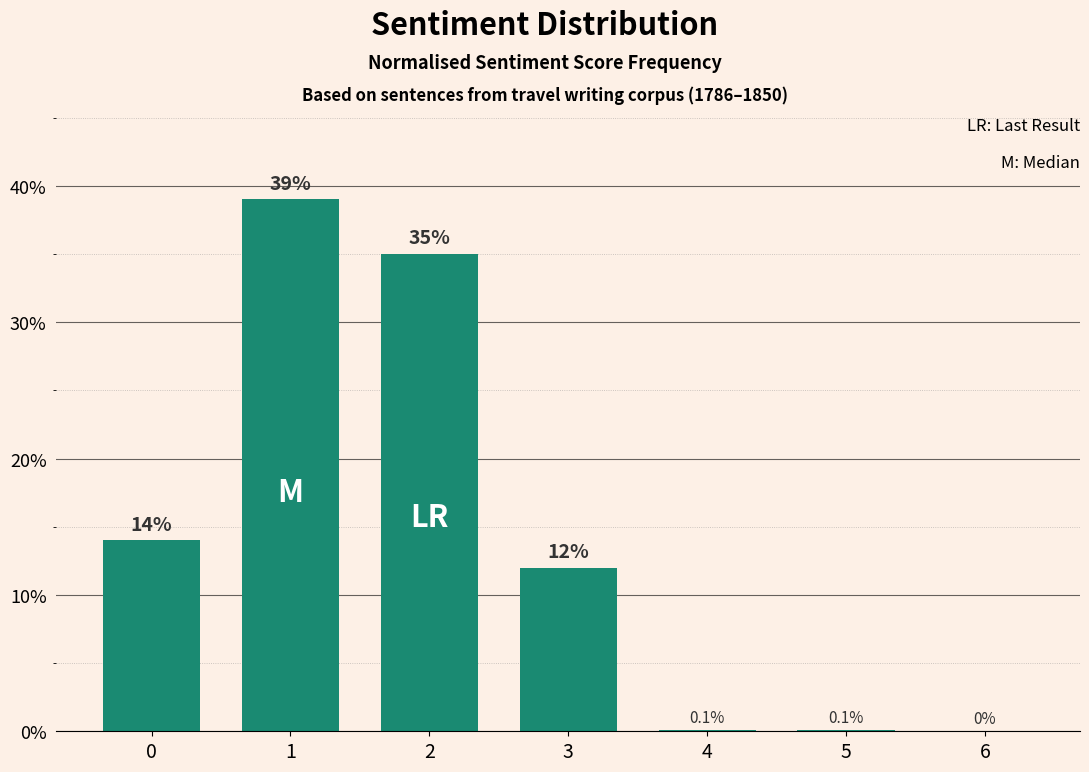

Are the bars horizontal?

No